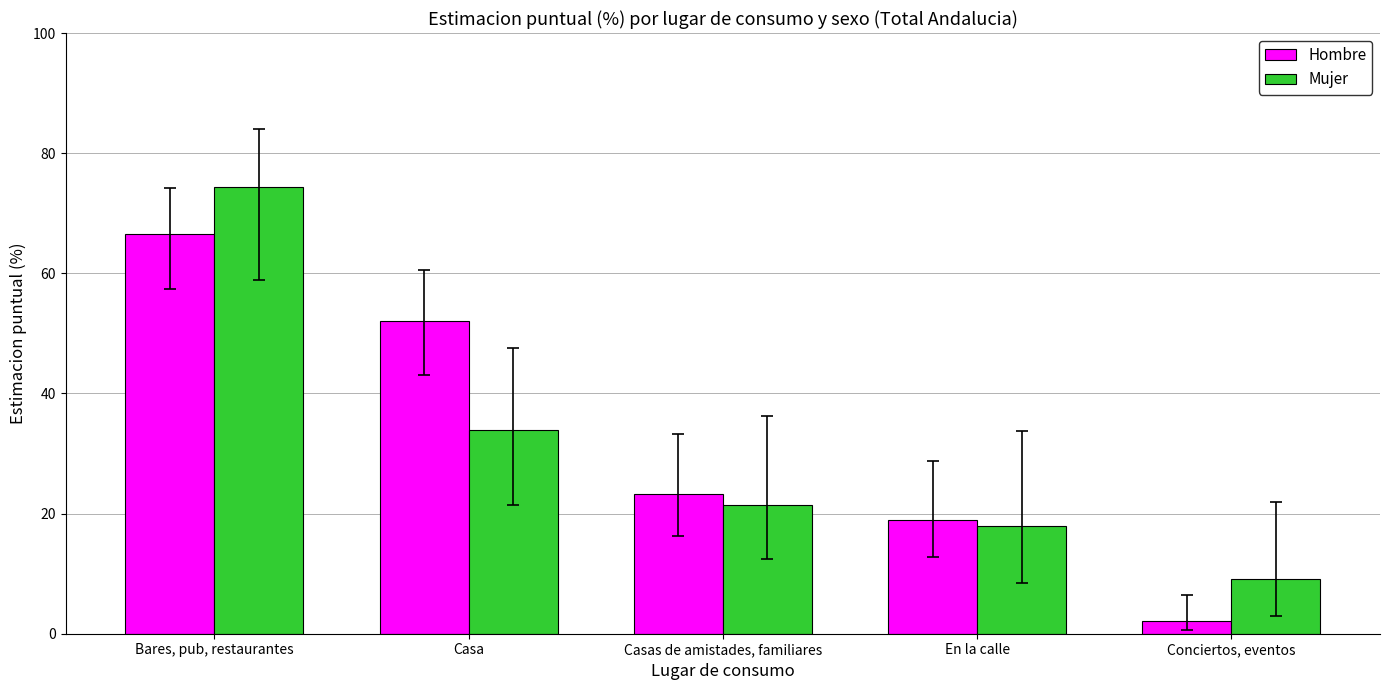

Reading left to right, list all the values displayed in this chart.

Hombre: 66.6	52.1	23.2	18.9	2.1
Mujer: 74.4	34.0	21.4	18.0	9.1